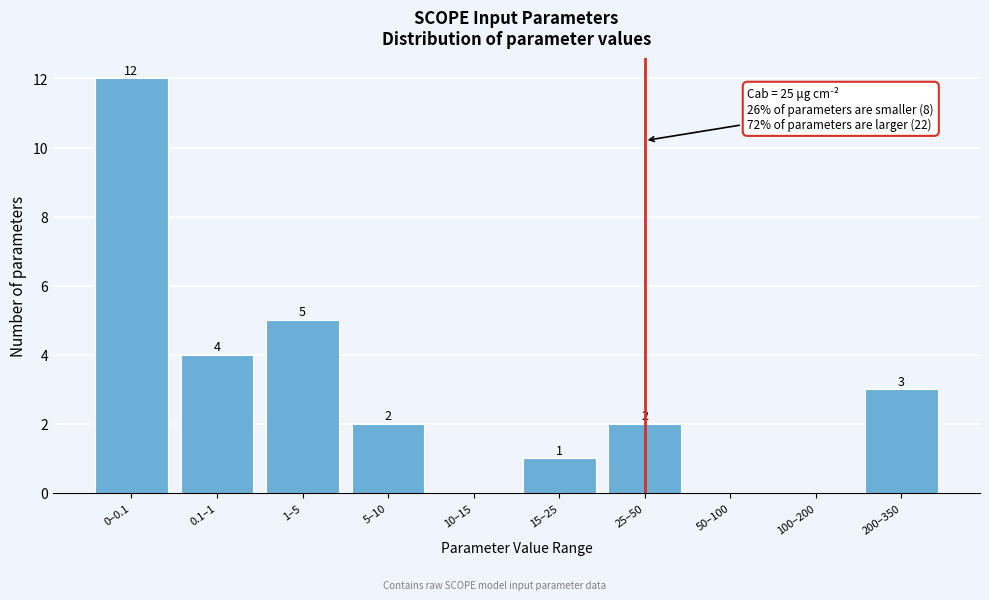

Reading right to left, extract all data points from this chart.

200–350=3	100–200=0	50–100=0	25–50=2	15–25=1	10–15=0	5–10=2	1–5=5	0.1–1=4	0–0.1=12